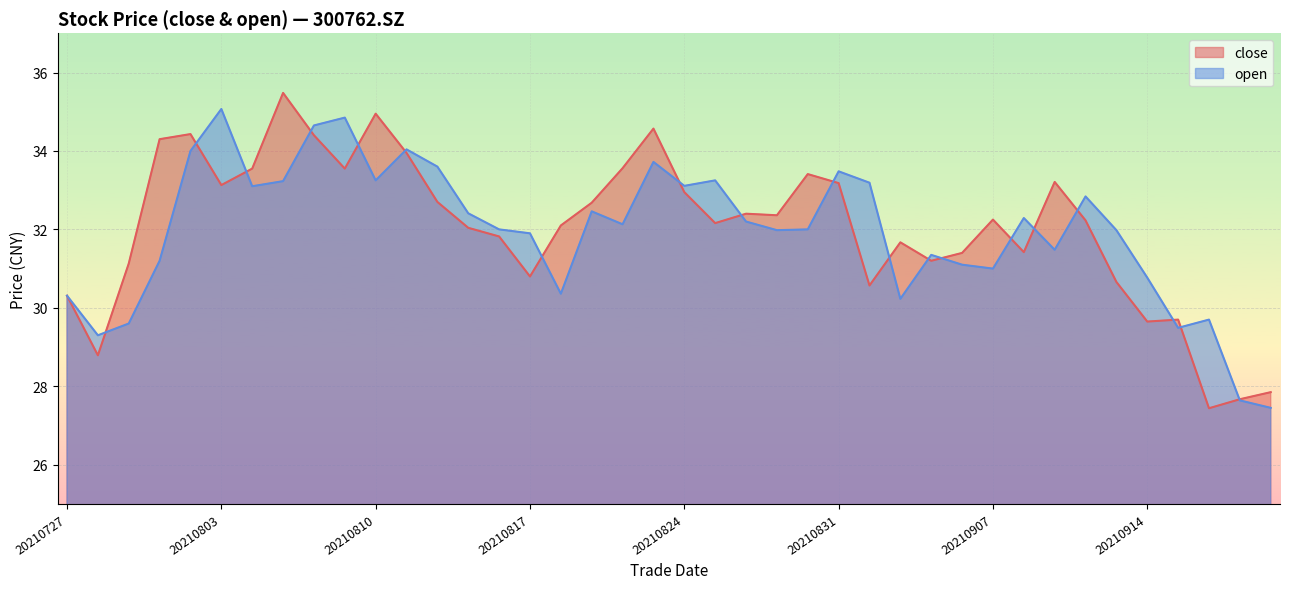

Where is the first local minimum for close?

20210728